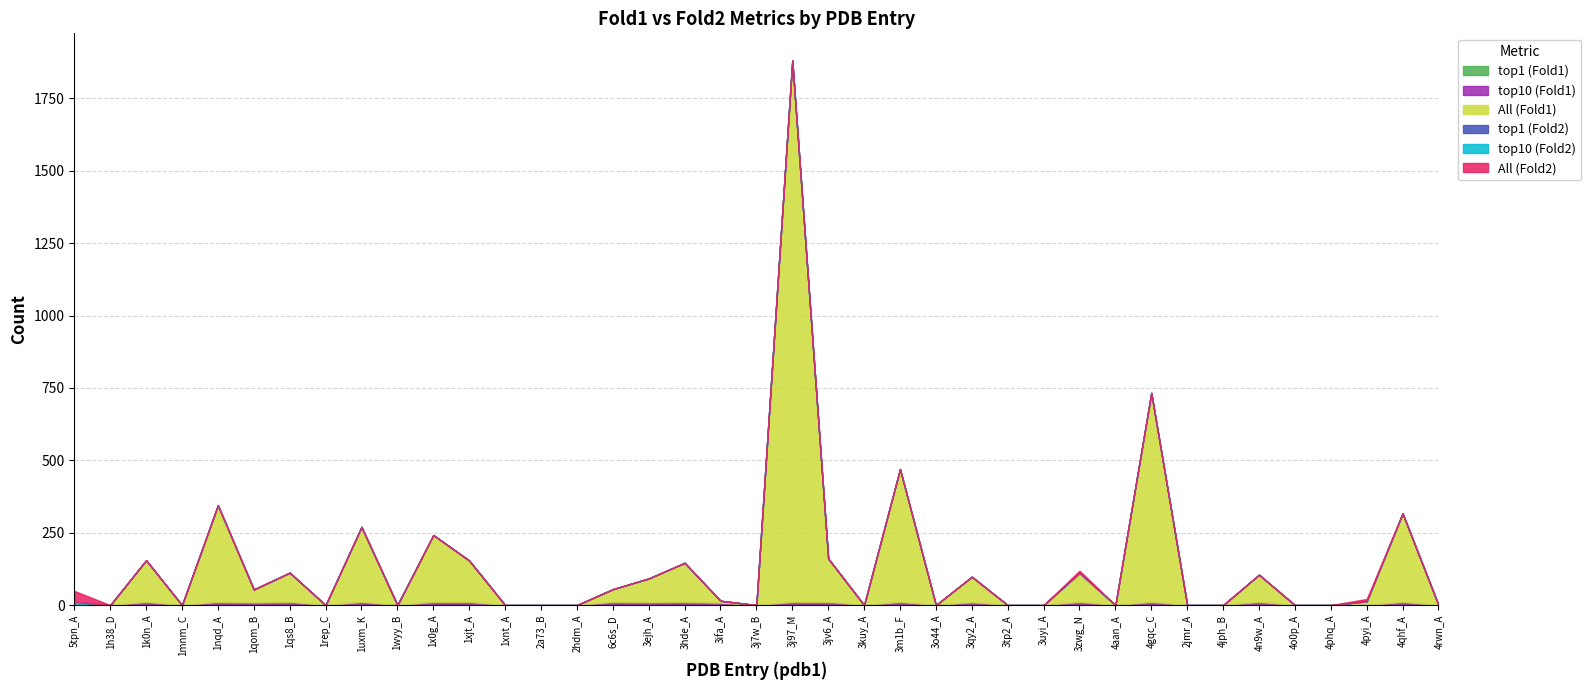

True or false: top1 (Fold2) and top10 (Fold1) intersect in this chart.

False